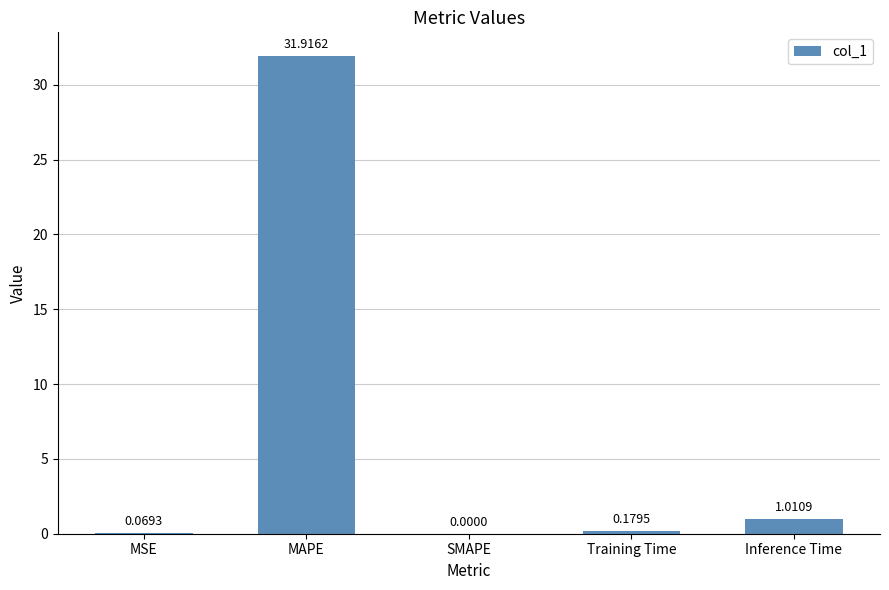

How many data points does each series have?

5